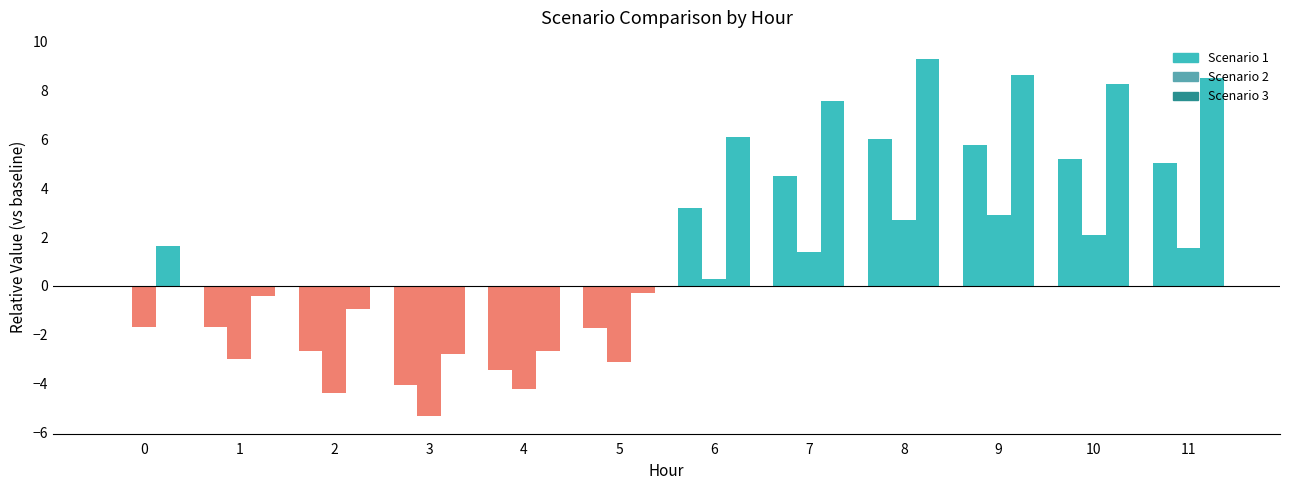

What is the sum of the Scenario 3 values at 11 and 9?

17.2